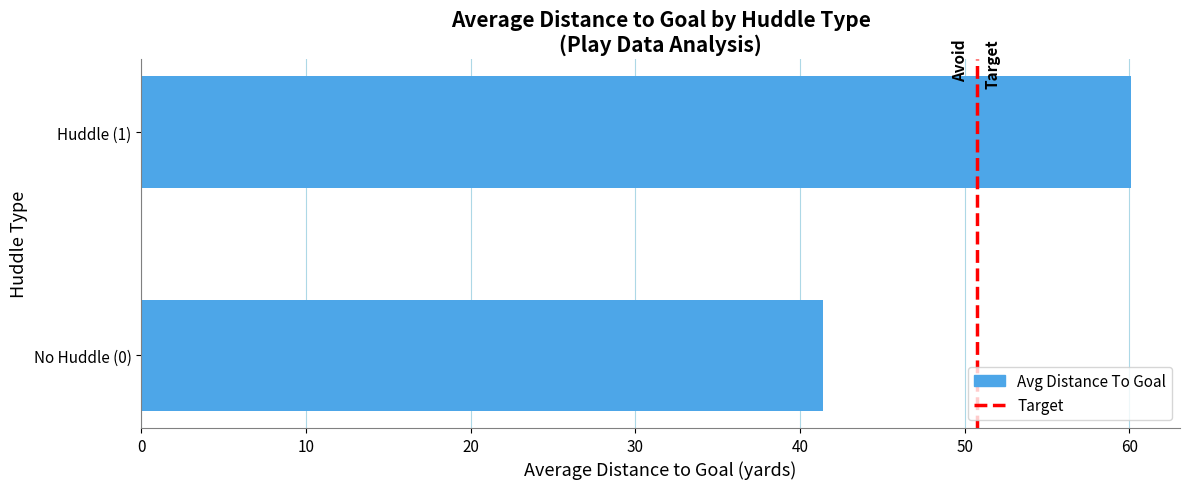

What is the change in value from No Huddle (0) to Huddle (1)?

+18.7